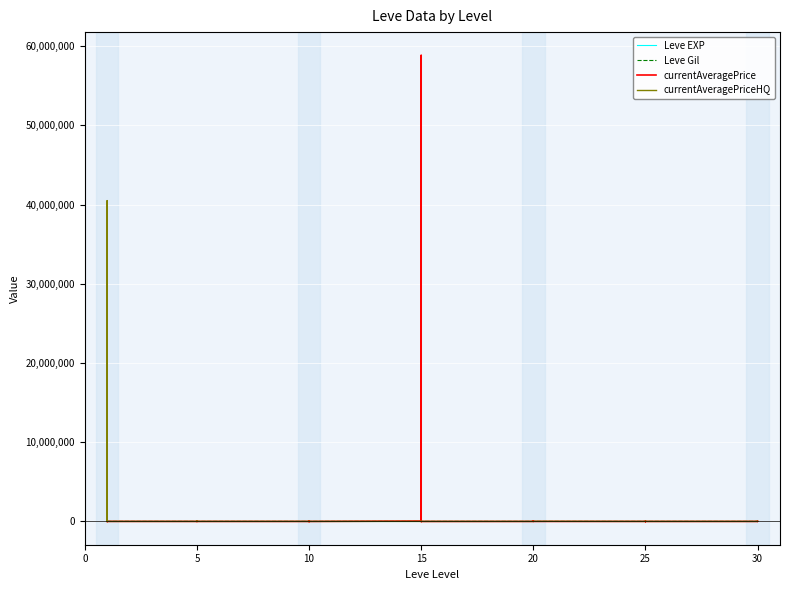

True or false: Leve Gil has a value of 690 at 5.

True